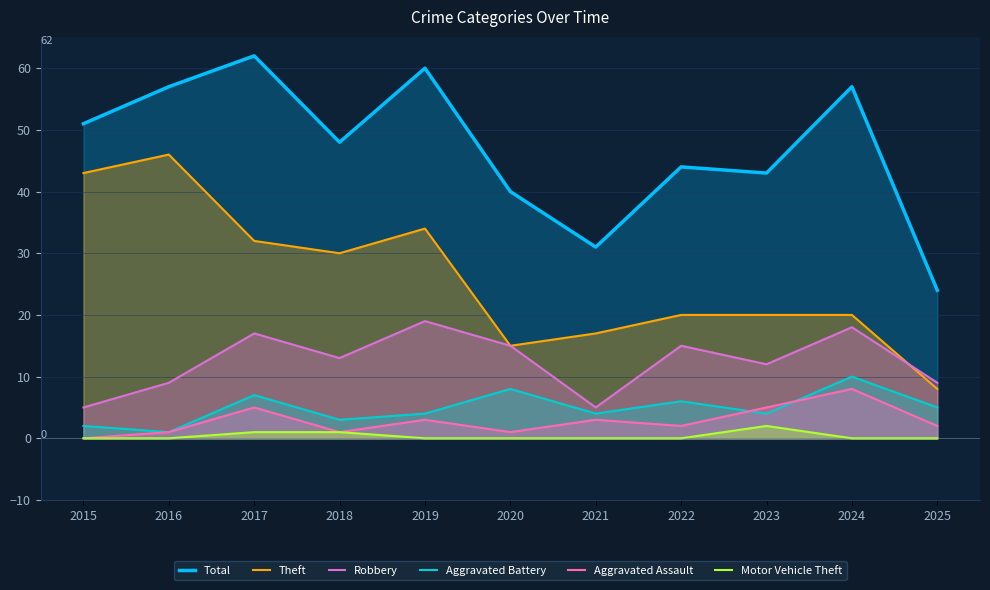

Is the value of Robbery at 2024 greater than the value of Total at 2022?

No